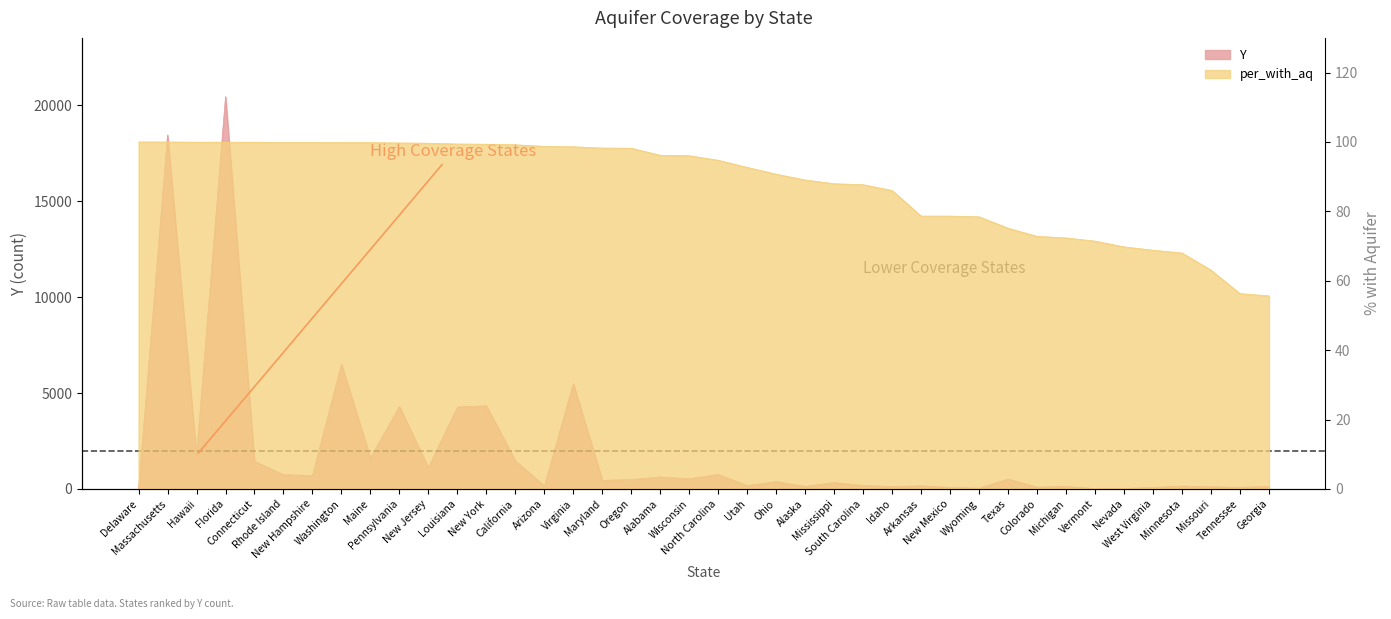

Reading right to left, extract all data points from this chart.

Y: Georgia=133.0	Tennessee=85.0	Missouri=111.0	Minnesota=153.0	West Virginia=75.0	Nevada=30.0	Vermont=20.0	Michigan=136.0	Colorado=91.0	Texas=517.0	Wyoming=40.0	New Mexico=81.0	Arkansas=162.0	Idaho=129.0	South Carolina=178.0	Mississippi=336.0	Alaska=130.0	Ohio=381.0	Utah=177.0	North Carolina=754.0	Wisconsin=533.0	Alabama=627.0	Oregon=491.0	Maryland=449.0	Virginia=5495.0	Arizona=158.0	California=1467.0	New York=4334.0	Louisiana=4275.0	New Jersey=1117.0	Pennsylvania=4297.0	Maine=1625.0	Washington=6506.0	New Hampshire=703.0	Rhode Island=739.0	Connecticut=1441.0	Florida=20447.0	Hawaii=1757.0	Massachusetts=18455.0	Delaware=3.0
per_with_aq: Georgia=55.6	Tennessee=56.3	Missouri=63.1	Minnesota=68.0	West Virginia=68.8	Nevada=69.8	Vermont=71.4	Michigan=72.3	Colorado=72.8	Texas=75.1	Wyoming=78.4	New Mexico=78.6	Arkansas=78.6	Idaho=86.0	South Carolina=87.7	Mississippi=88.0	Alaska=89.0	Ohio=90.7	Utah=92.7	North Carolina=94.7	Wisconsin=96.0	Alabama=96.2	Oregon=98.2	Maryland=98.2	Virginia=98.6	Arizona=98.8	California=99.2	New York=99.4	Louisiana=99.4	New Jersey=99.6	Pennsylvania=99.7	Maine=99.8	Washington=99.8	New Hampshire=99.9	Rhode Island=99.9	Connecticut=99.9	Florida=99.9	Hawaii=99.9	Massachusetts=100.0	Delaware=100.0